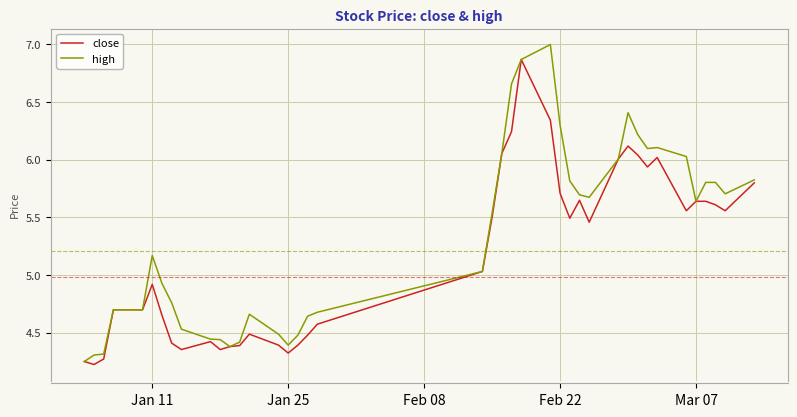

Rank the series by their maximum value, from lowest to highest.

close, high